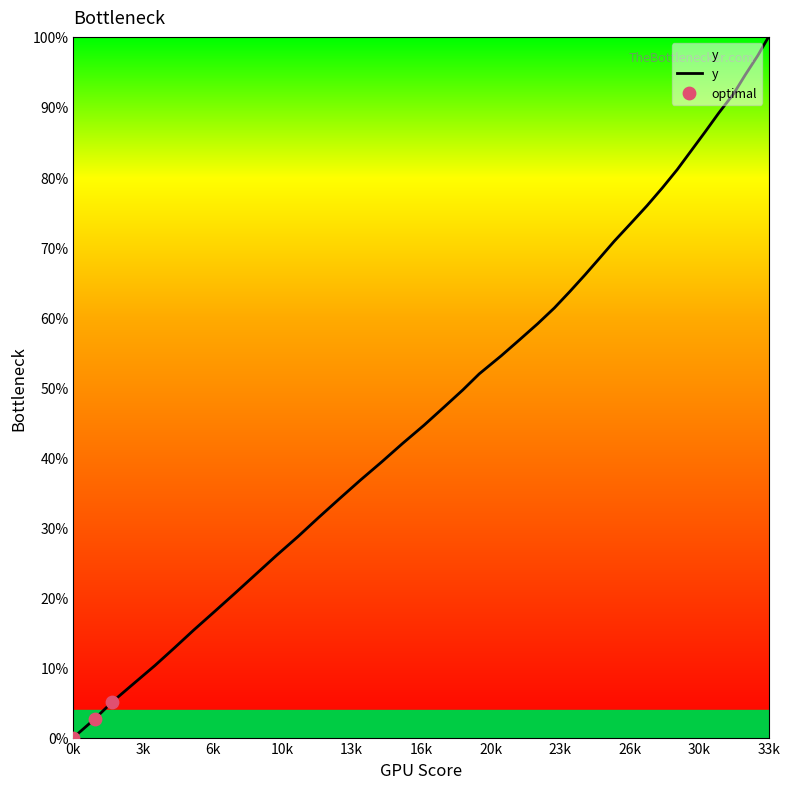

What is the greatest value displayed?

100.0